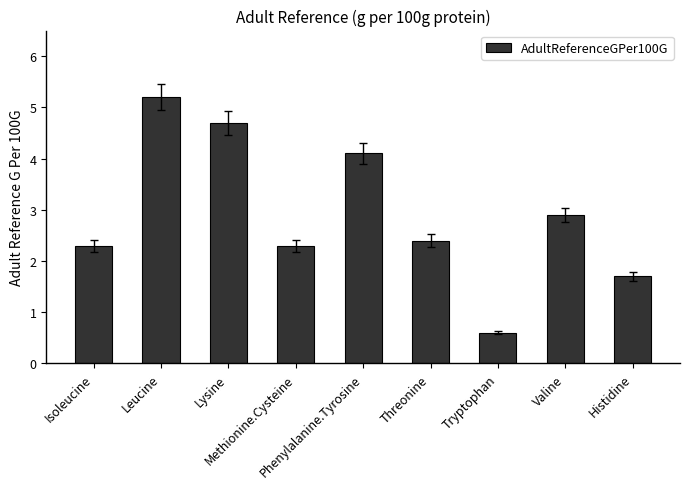

Between Leucine and Valine, which is larger?

Leucine